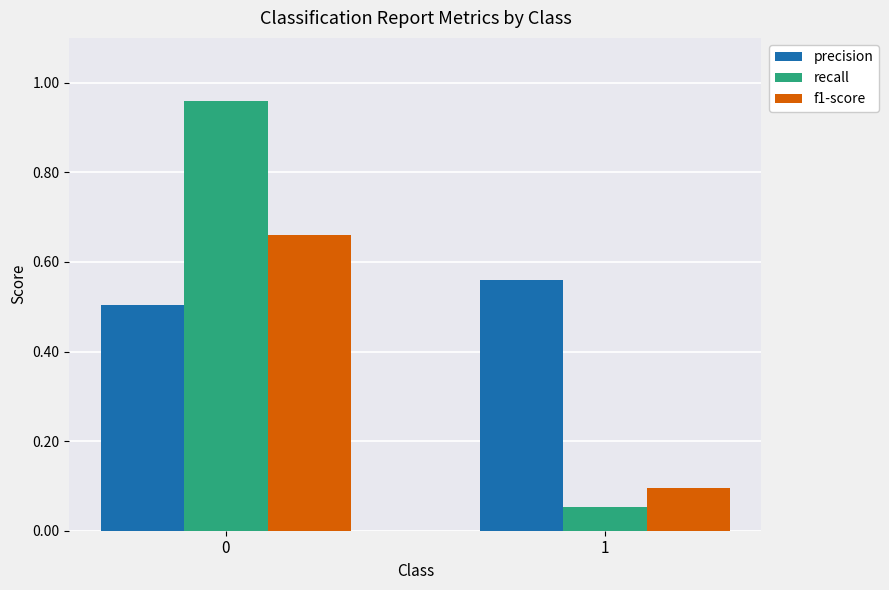

What is the sum of all precision values?

1.1